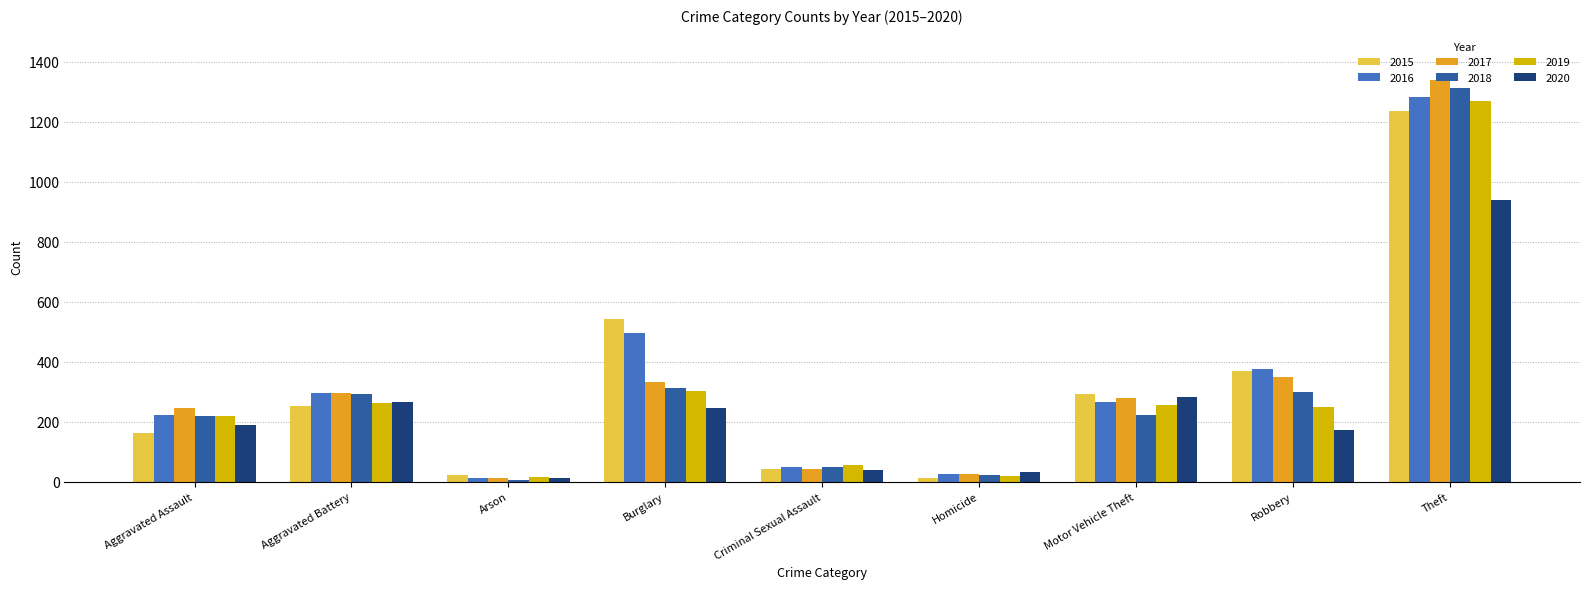

What is the difference between the second highest and minimum values in the 2015 series?

530